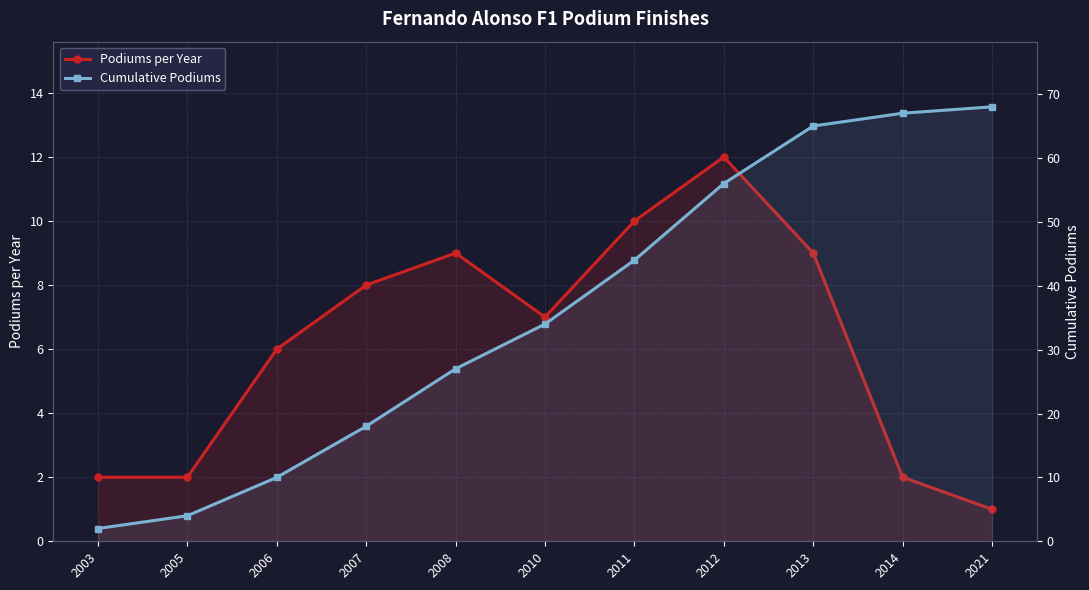

Reading left to right, list all the values displayed in this chart.

Podiums per Year: 2003=2	2005=2	2006=6	2007=8	2008=9	2010=7	2011=10	2012=12	2013=9	2014=2	2021=1
Cumulative Podiums: 2003=2	2005=4	2006=10	2007=18	2008=27	2010=34	2011=44	2012=56	2013=65	2014=67	2021=68